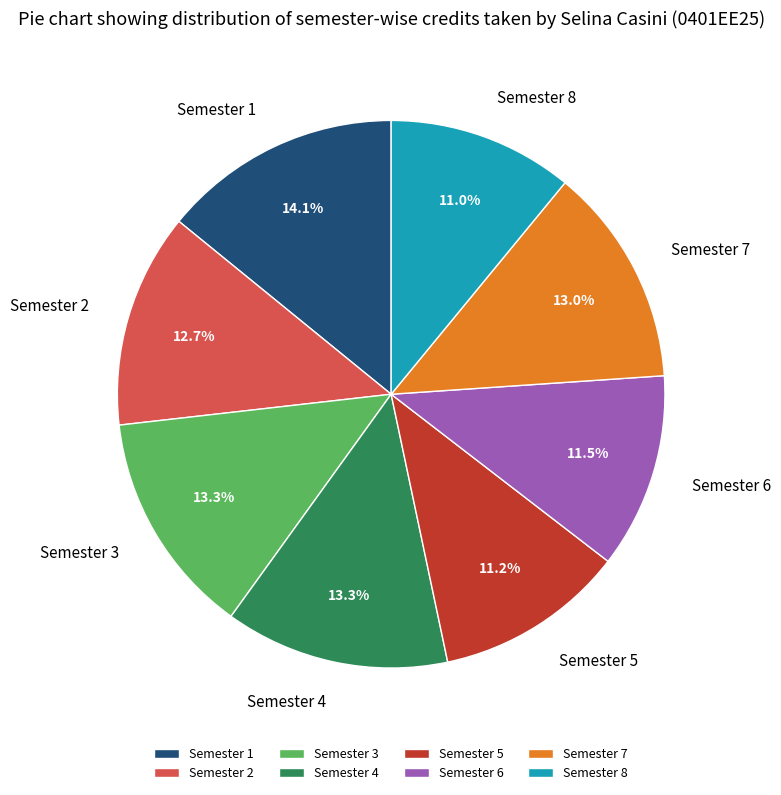

To the nearest percent, what is the average slice percentage?

12%